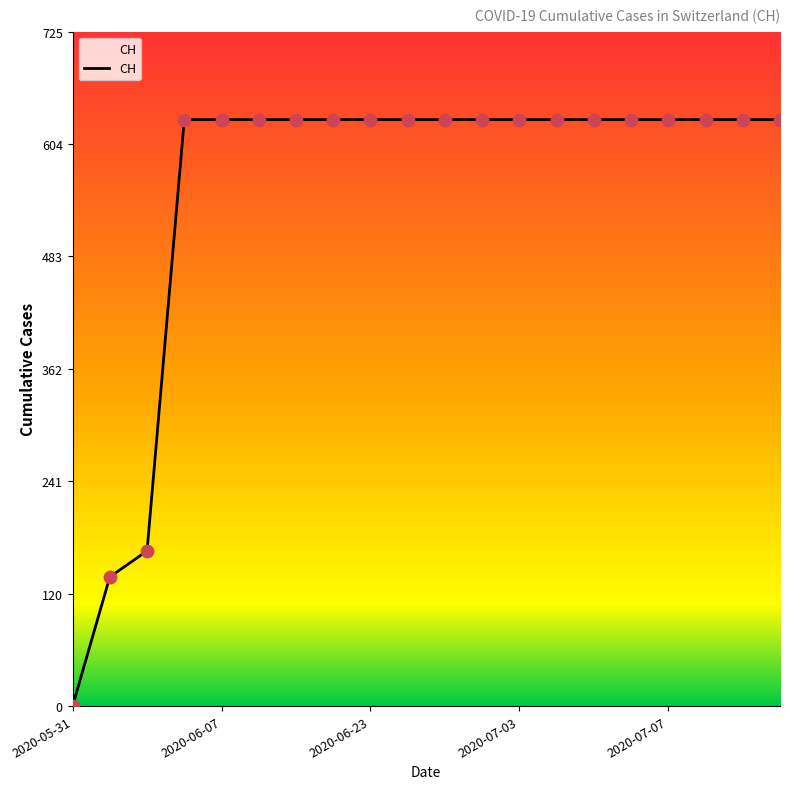

What is the maximum value shown in the chart?

631